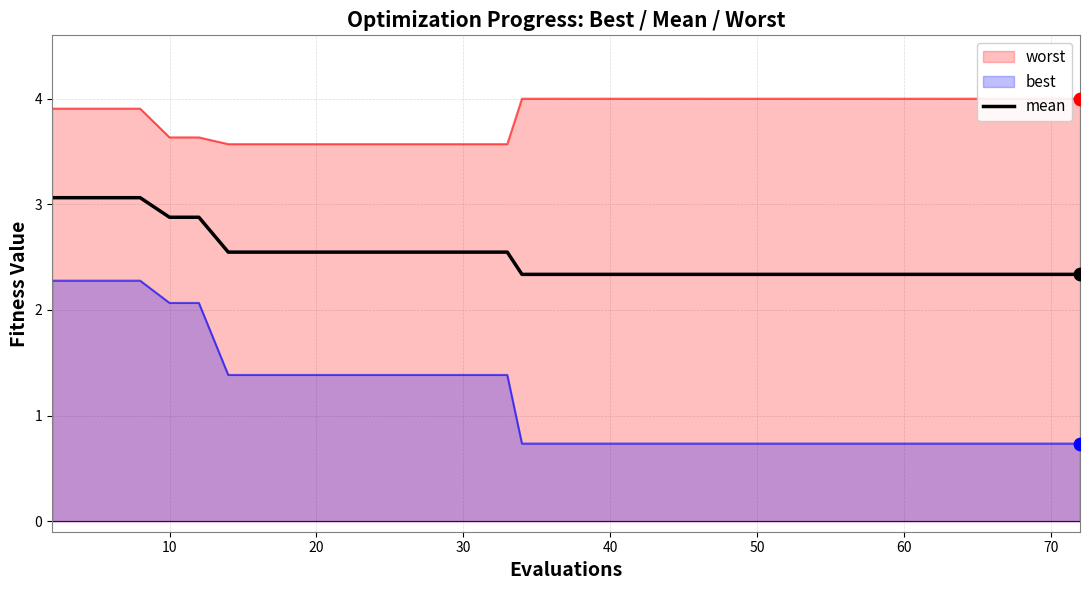

True or false: best and mean cross at least once.

False